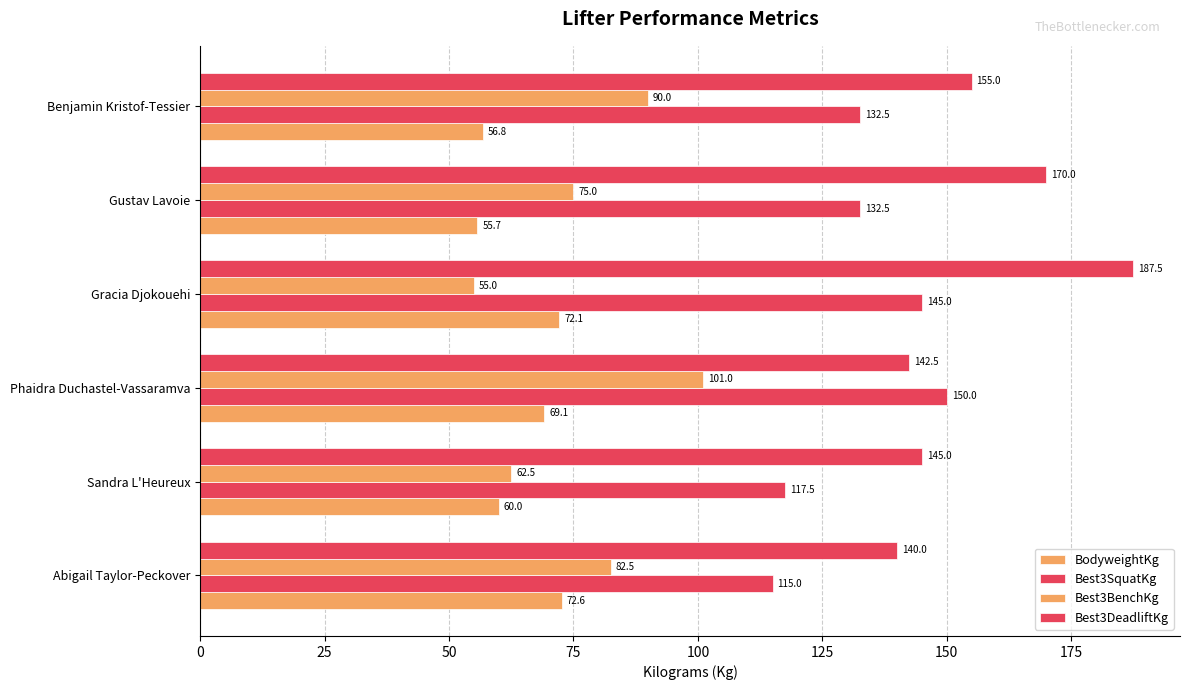

Which series has the widest spread of values?

Best3DeadliftKg